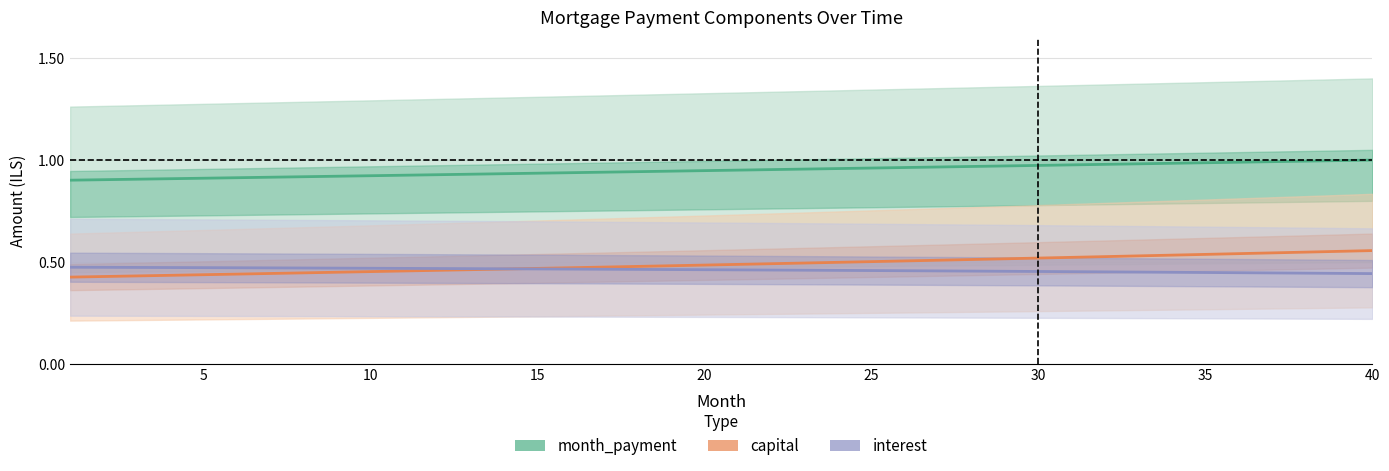

At which category is the sum across all series the highest?

40